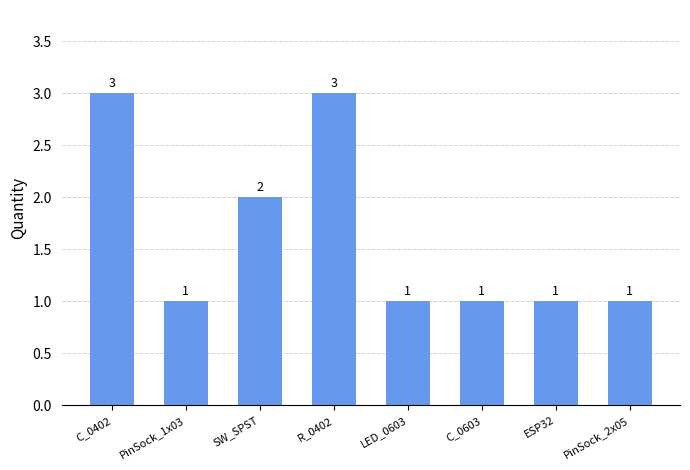

Reading left to right, extract all data points from this chart.

C_0402=3	PinSock_1x03=1	SW_SPST=2	R_0402=3	LED_0603=1	C_0603=1	ESP32=1	PinSock_2x05=1